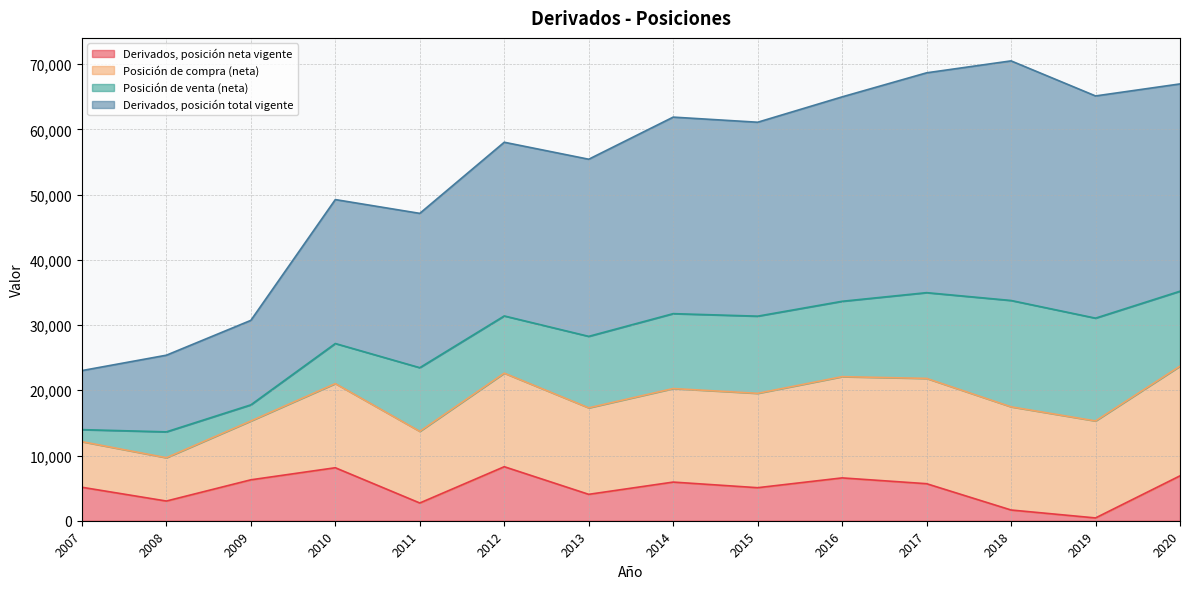

True or false: Derivados, posición neta vigente has a value of 1645 at 2018.

True